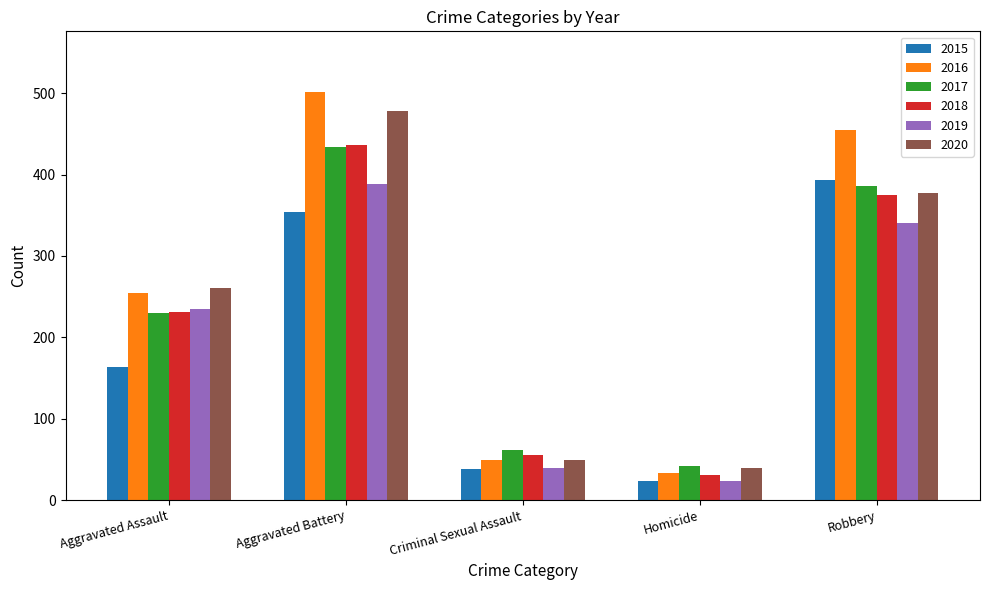

What is the label of the 2nd bar from the right?

Homicide